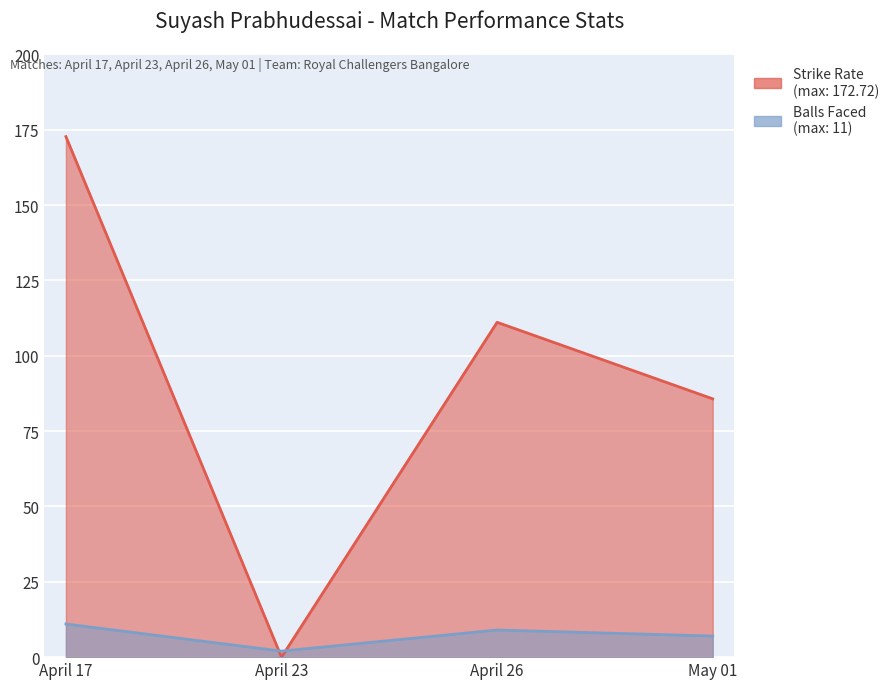

What is the average value of the balls series?

7.2